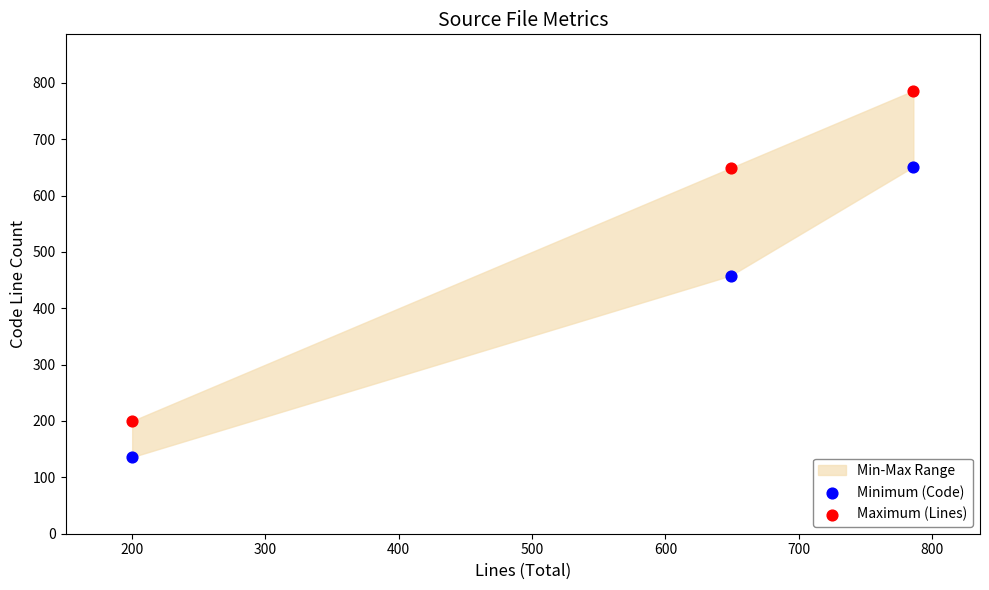

Across all data points, what is the average Y value?

480